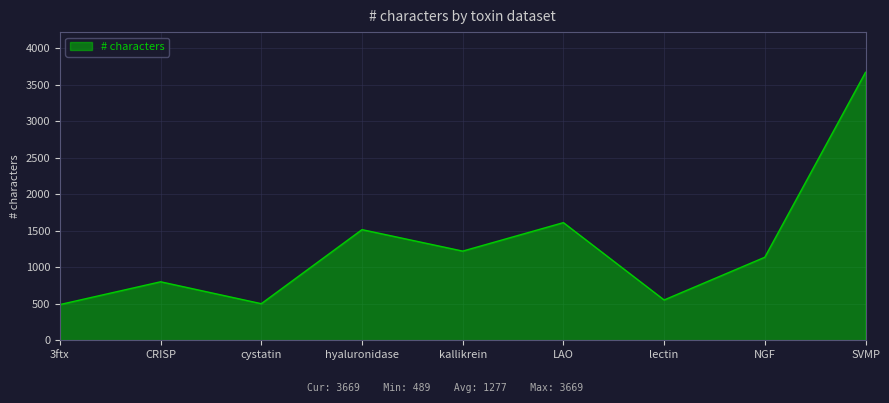

Which category has the highest value across all series?

SVMP